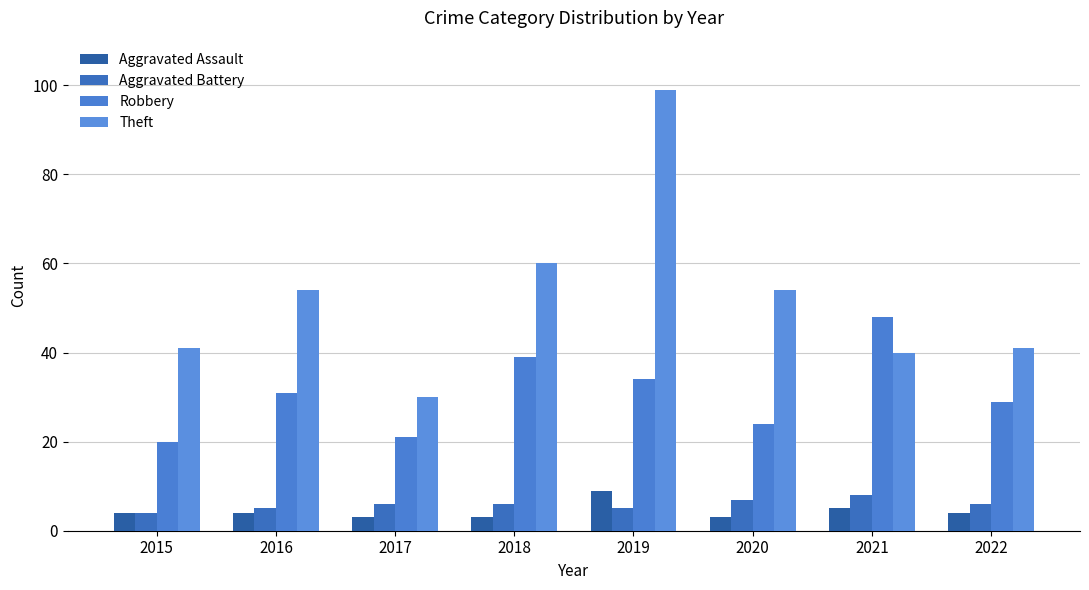

Is the value of Theft at 2016 greater than the value of Aggravated Battery at 2022?

Yes